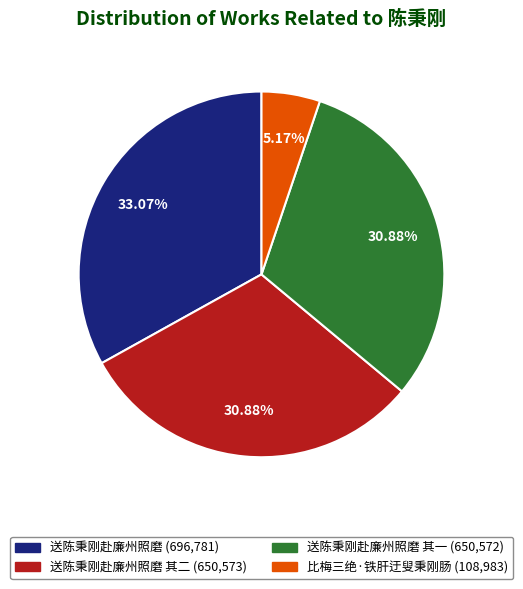

Does any single category account for the majority?

No